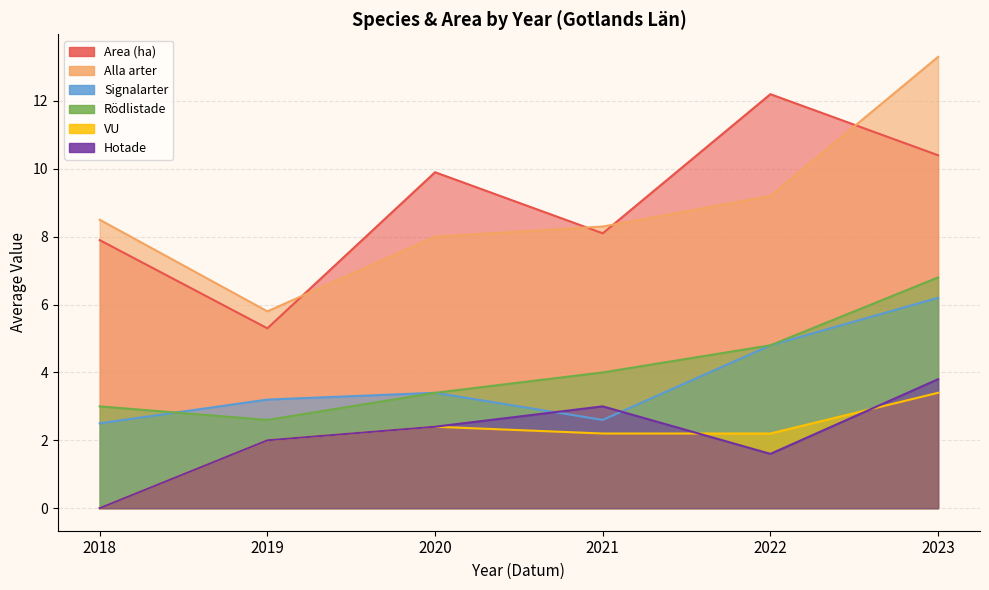

What is the difference between the highest and lowest values at 2023?

9.9